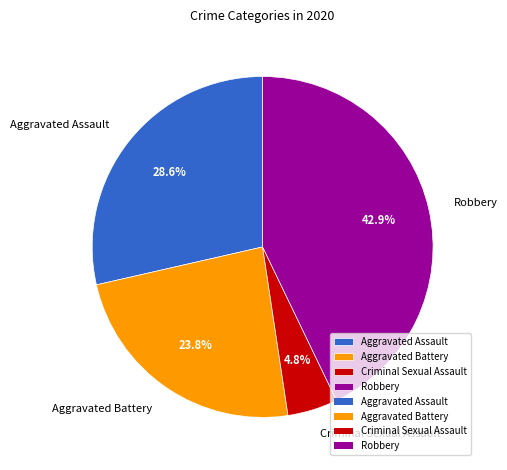

What is the ratio of the value at Aggravated Assault to the value at Criminal Sexual Assault?

6.0